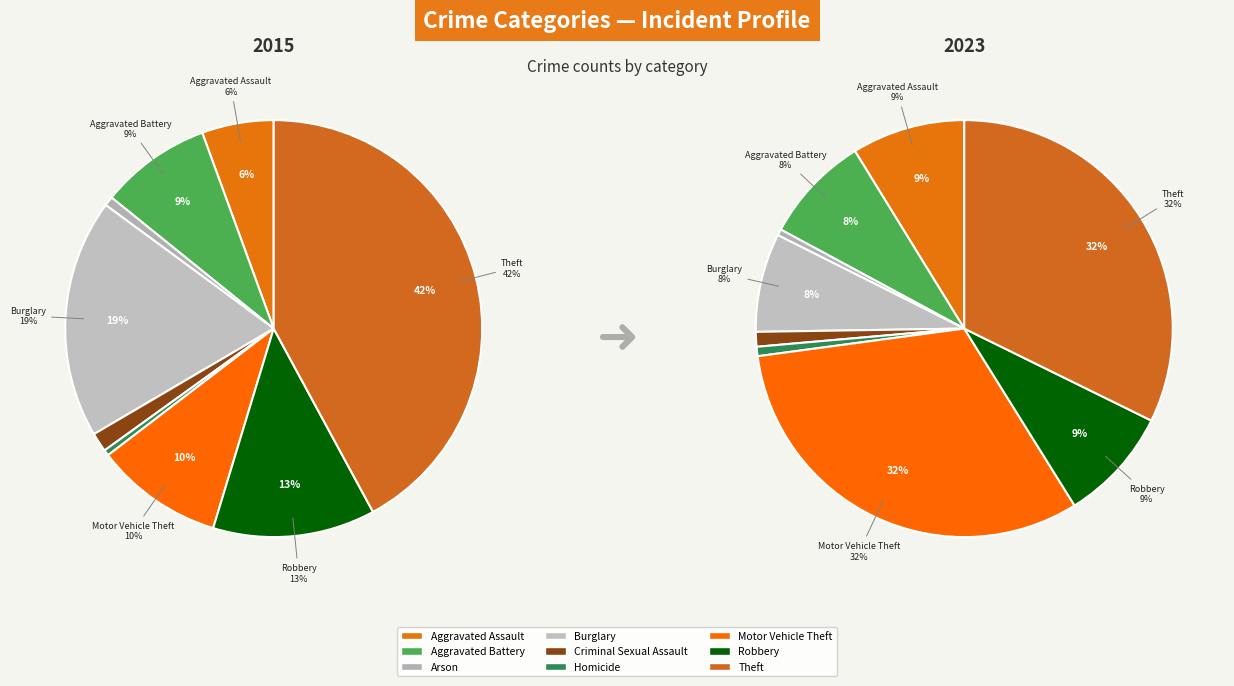

Is Theft the majority of the pie?

No